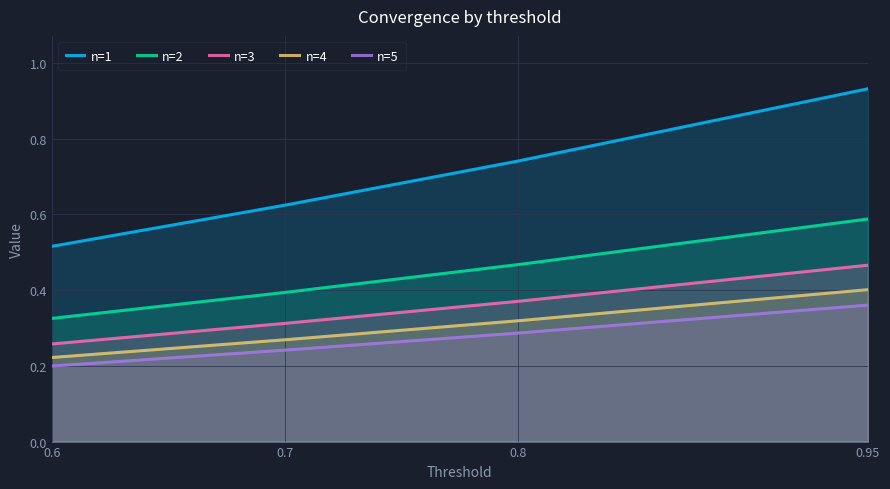

Reading right to left, extract all data points from this chart.

n=1: 0.95=0.9	0.8=0.7	0.7=0.6	0.6=0.5
n=2: 0.95=0.6	0.8=0.5	0.7=0.4	0.6=0.3
n=3: 0.95=0.5	0.8=0.4	0.7=0.3	0.6=0.3
n=4: 0.95=0.4	0.8=0.3	0.7=0.3	0.6=0.2
n=5: 0.95=0.4	0.8=0.3	0.7=0.2	0.6=0.2